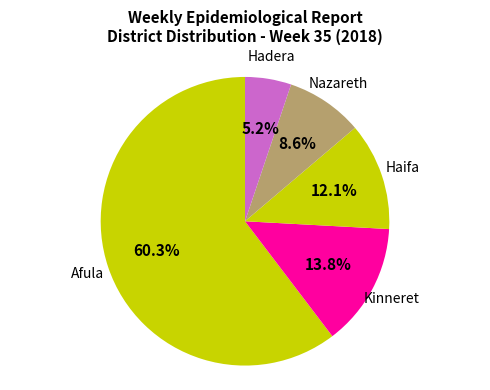

What is the ratio of the value at Kinneret to the value at Haifa?

1.1